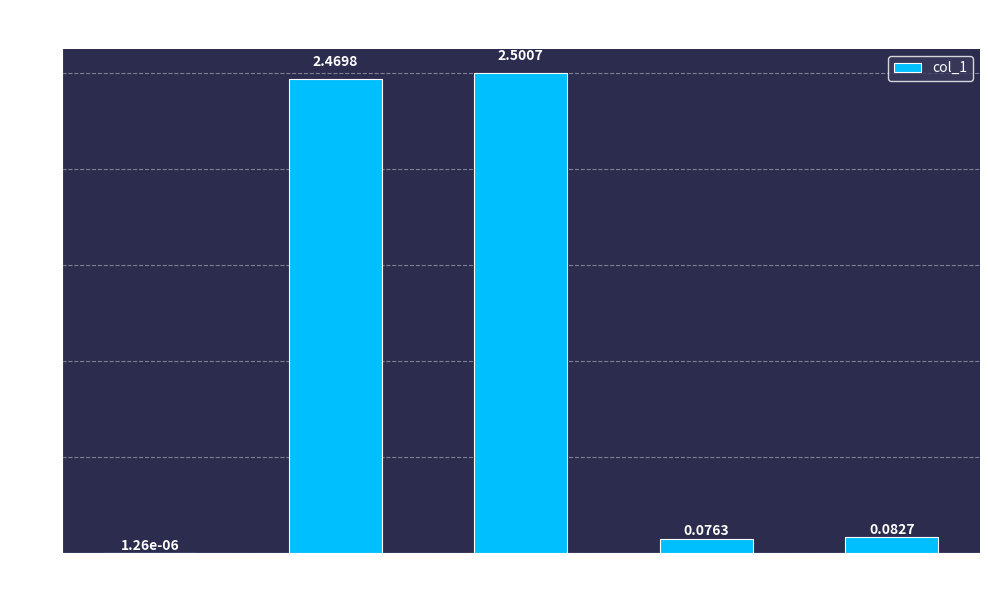

Which label corresponds to the largest value in the chart?

SMAPE